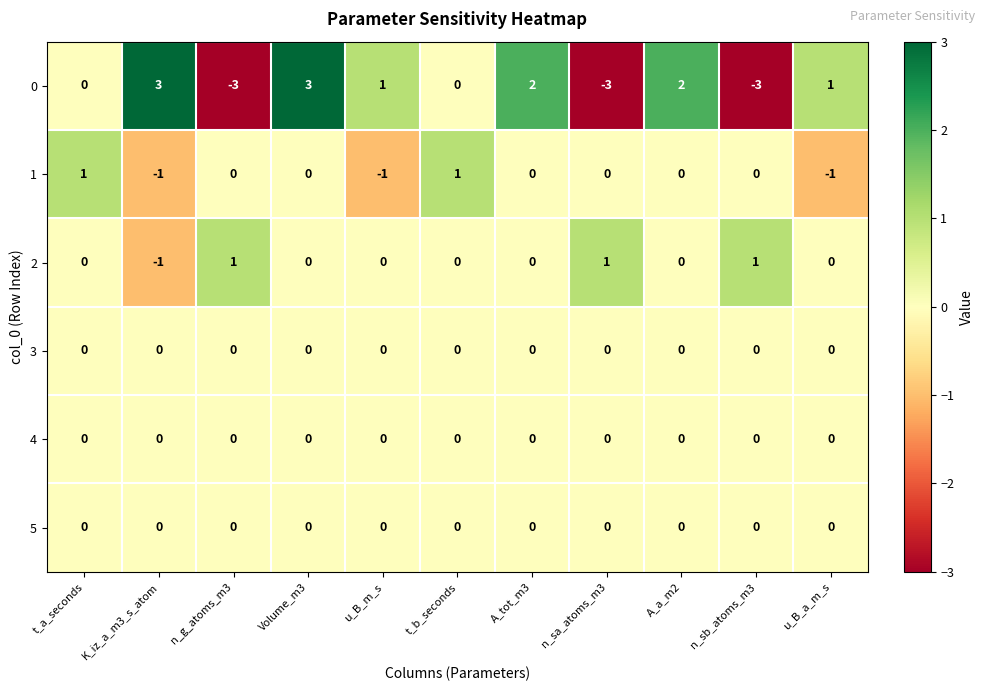

What is the spread (max minus min) of values at A_a_m2?

2